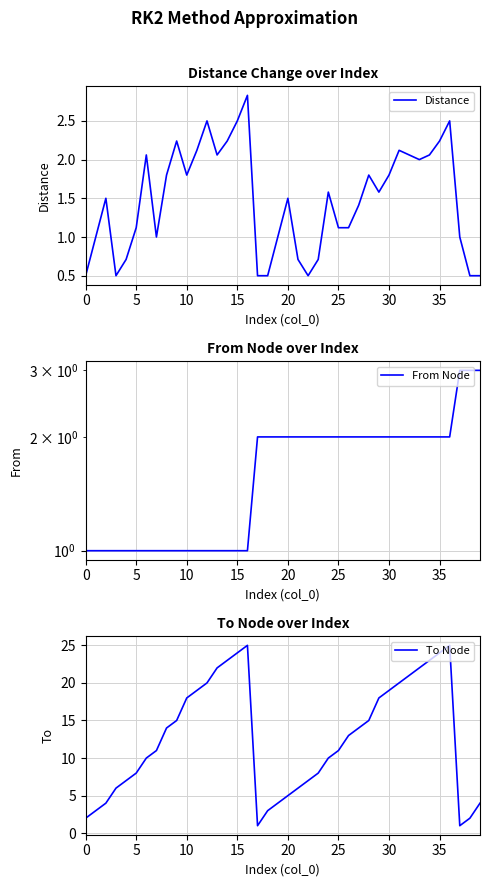

What is the value of the Distance point at the 38th from the left?

1.0